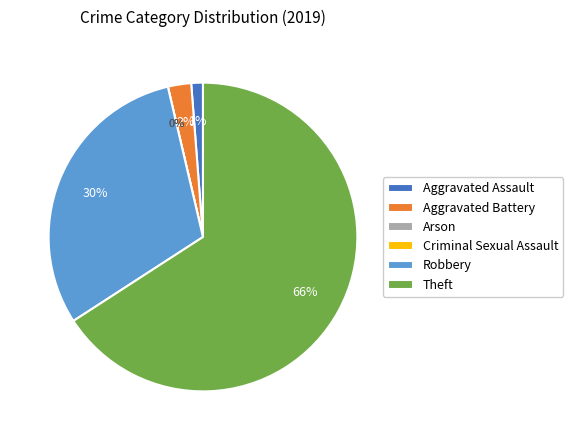

True or false: Aggravated Assault accounts for 1% of the total.

True